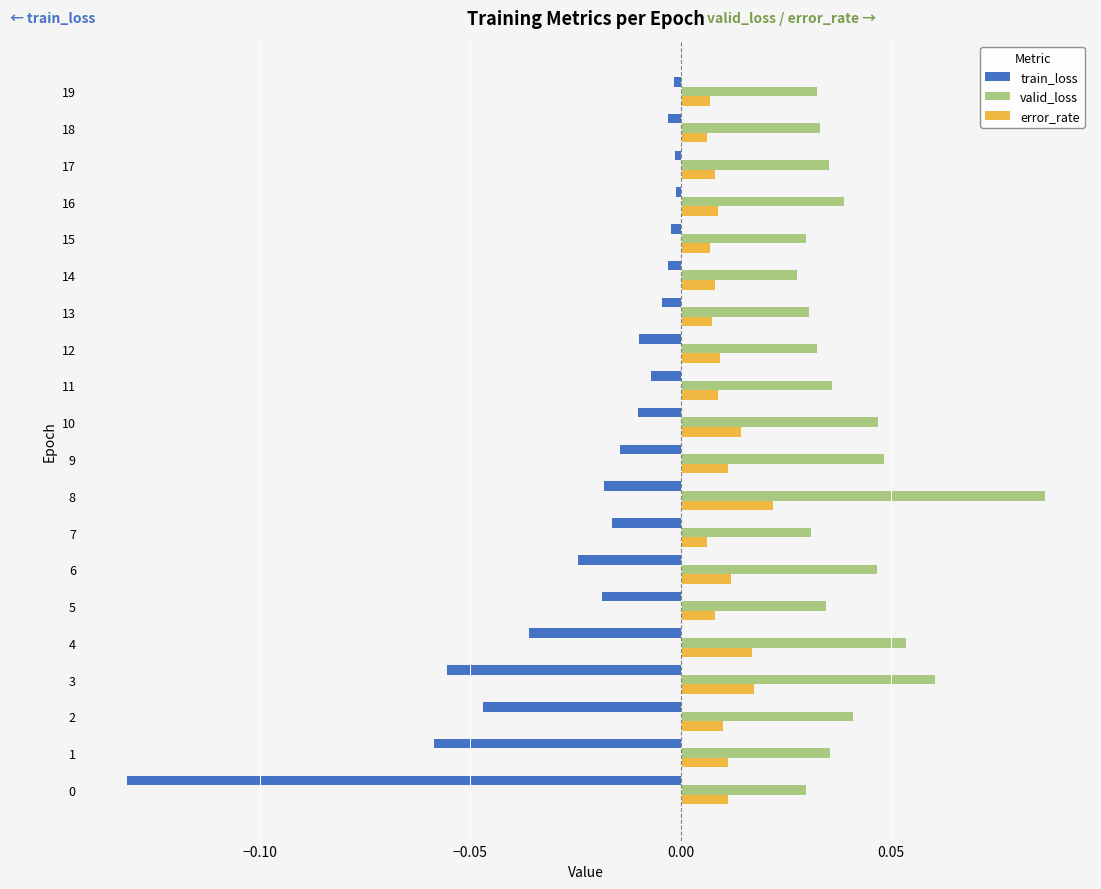

Which series has the widest spread of values?

train_loss